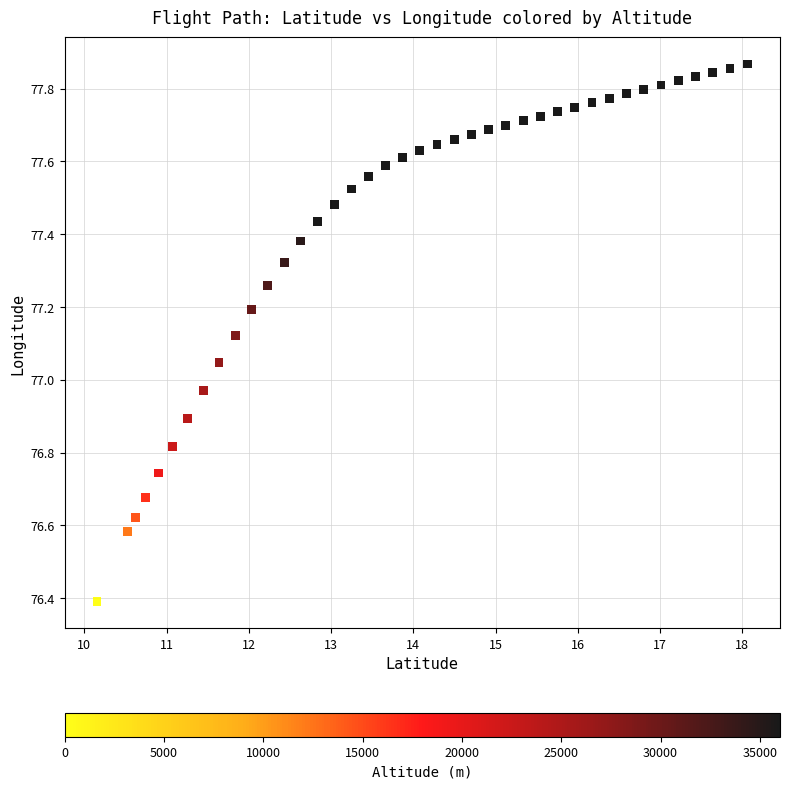

What is the range of X values (max minus min)?

7.9